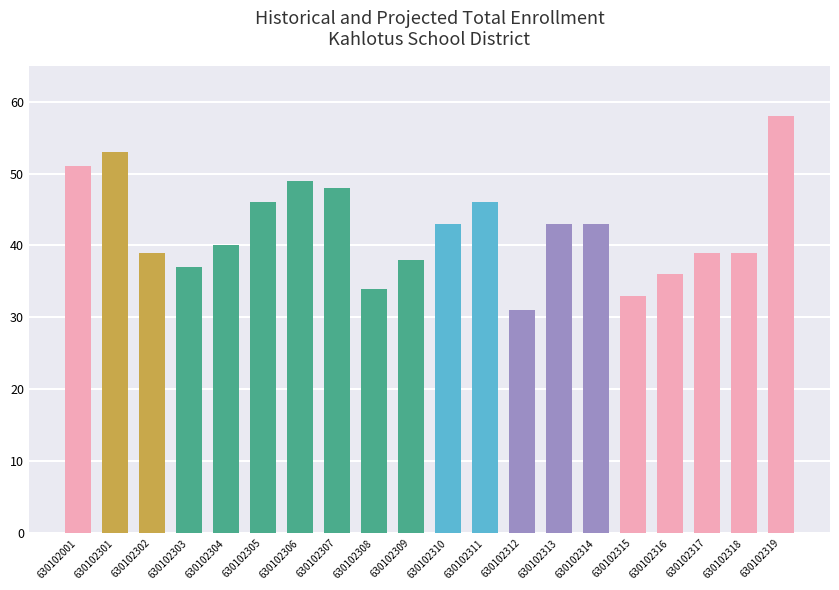

The chart shows a value of 58 at 630102319. True or false?

True